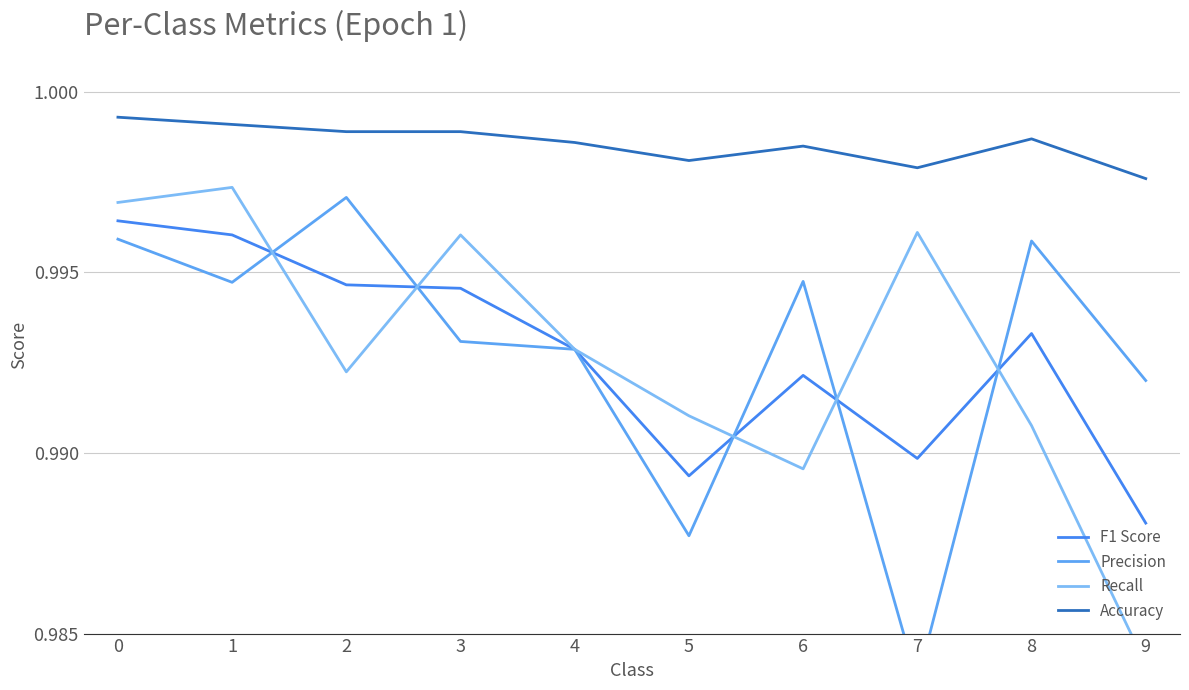

How many data points does each series have?

10